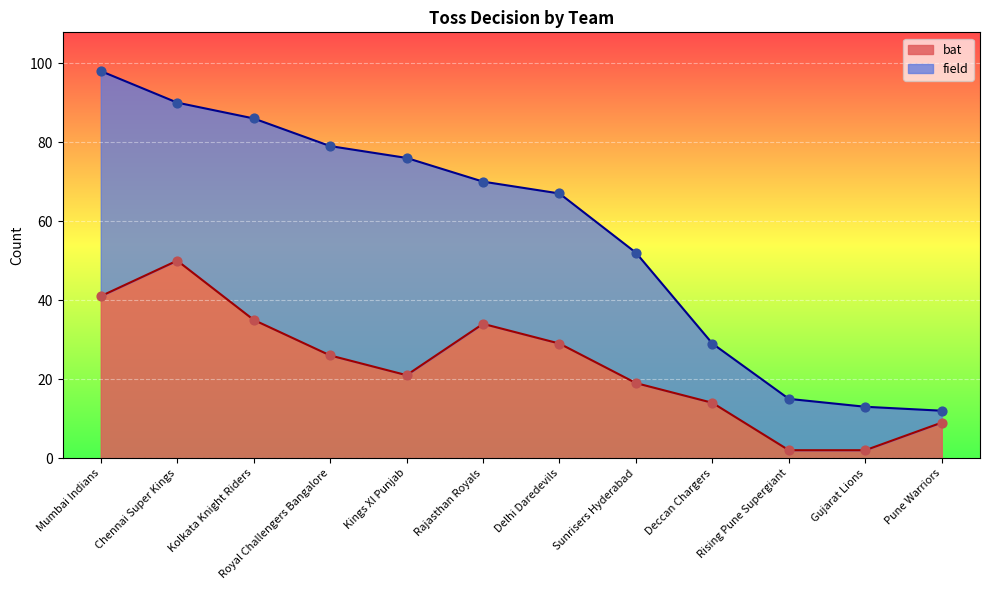

Between Mumbai Indians and Royal Challengers Bangalore, which is larger?

Mumbai Indians